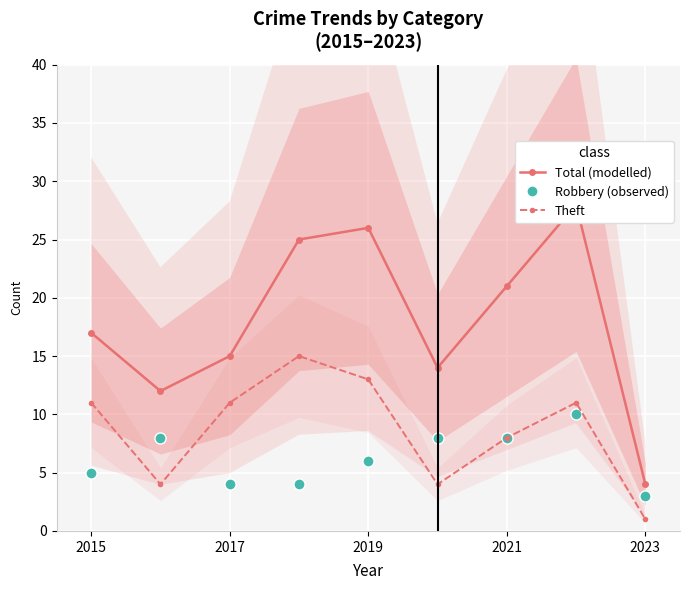

True or false: Robbery (observed) has more than 0 points higher than both neighbors.

True